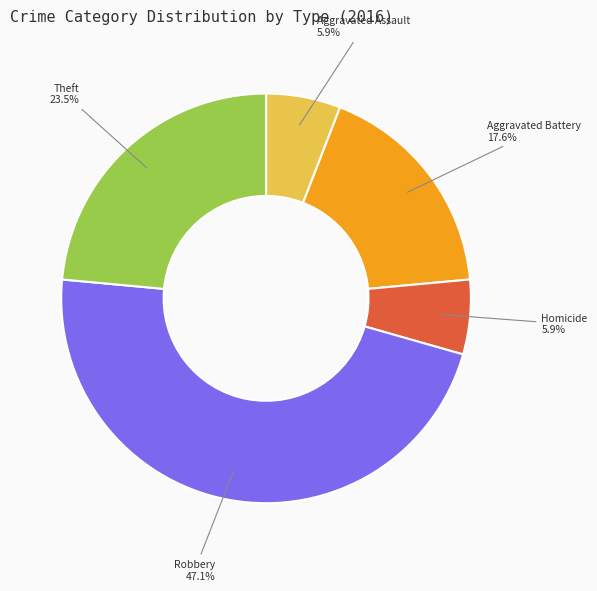

Between Aggravated Battery and Theft, which is larger?

Theft